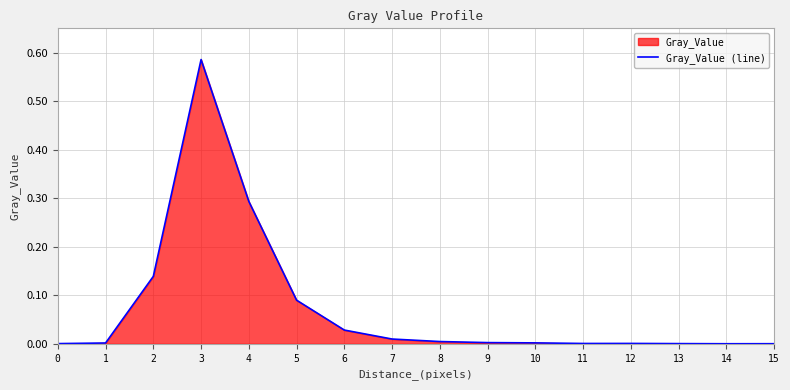

How many series are shown in this chart?

1